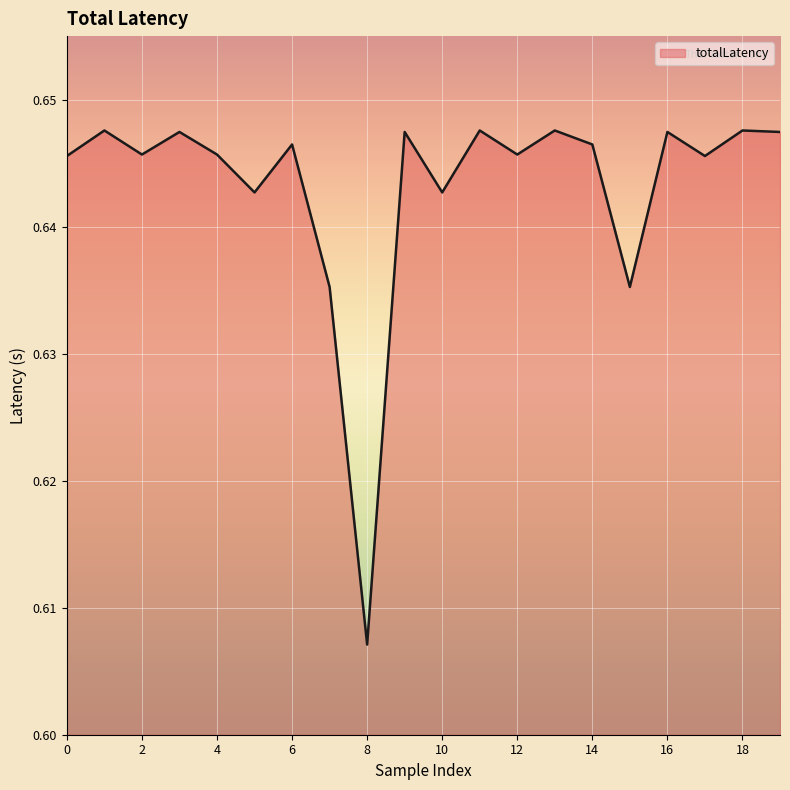

What is the value of the 17th point from the left?

0.6